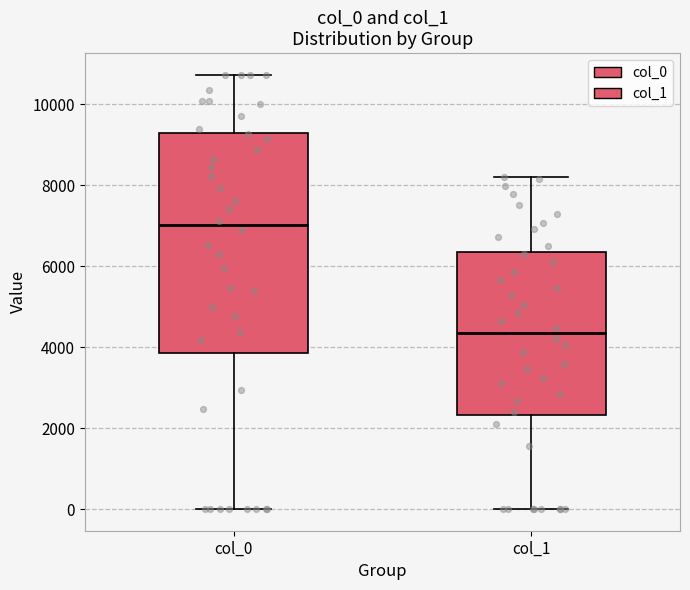

Which box's median line is the lowest?

col_1